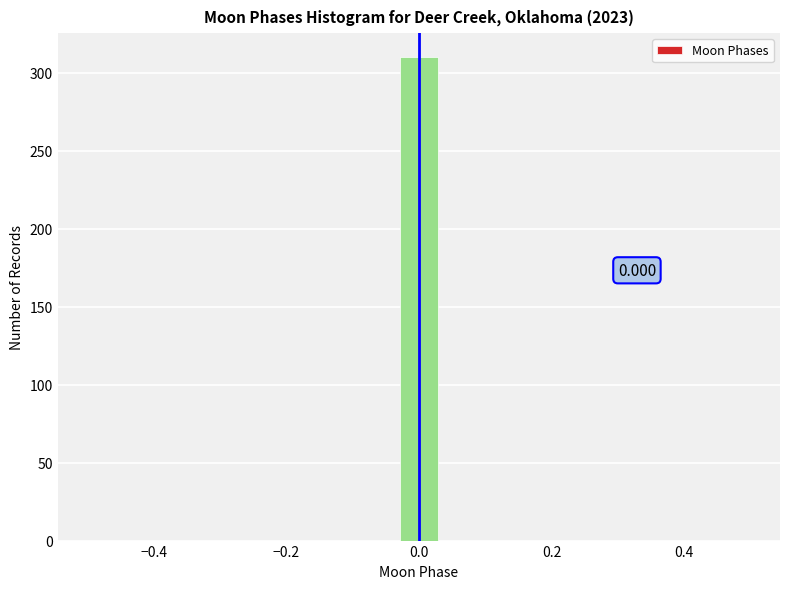

Around what value on the x-axis is the tallest bar? Give the approximate position of its centre, as read against the axis.

0.00